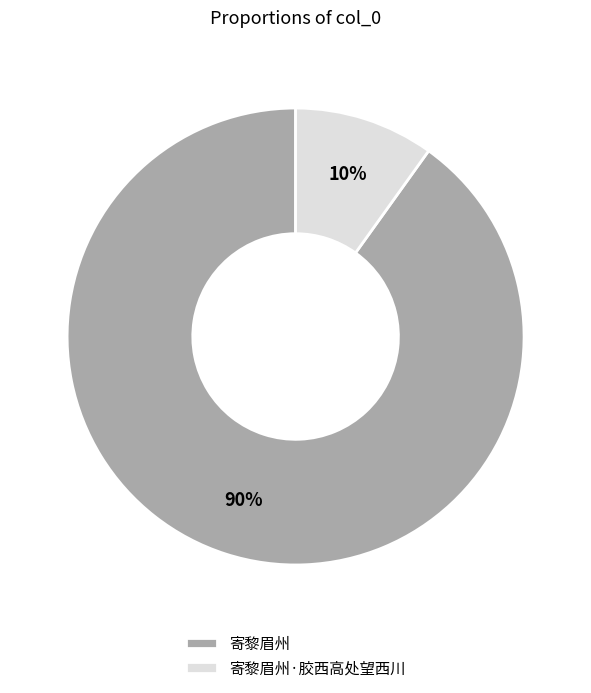

How many slices are in this pie chart?

2